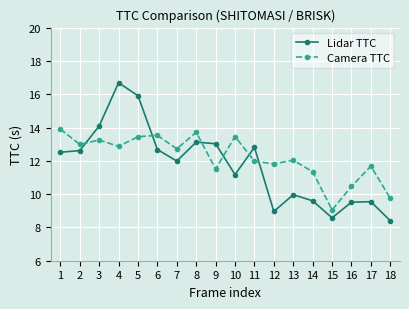

The value of Camera TTC at 2 is 2.7. True or false?

False